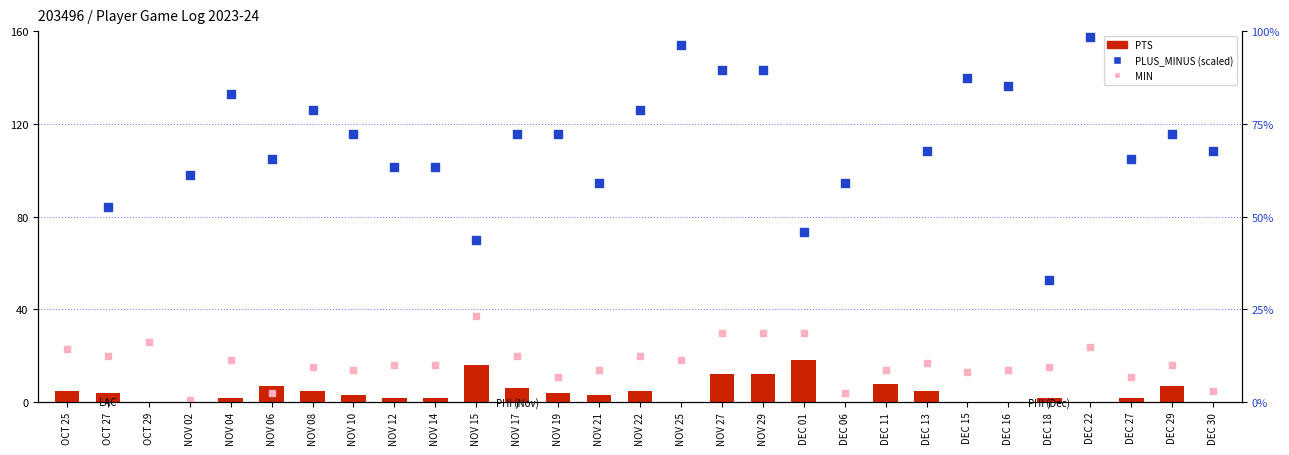

Is the value of PTS at NOV 21 greater than the value of PLUS_MINUS (scaled) at OCT 27?

No